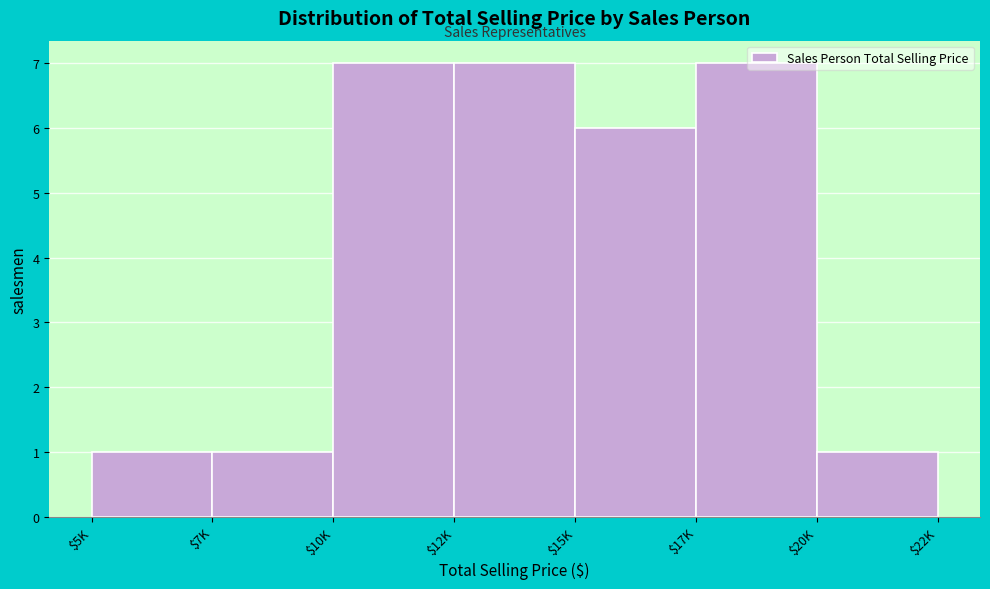

What is the maximum value shown in the chart?

7